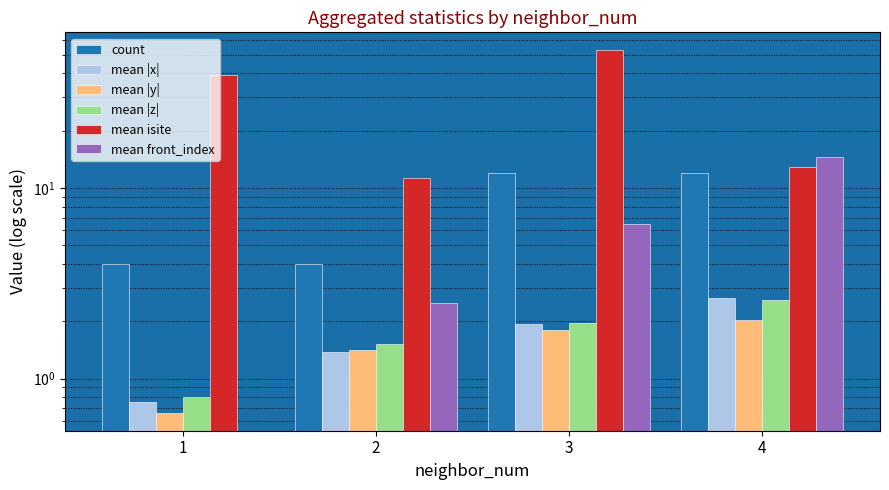

Where does the mean |x| series first go above 1?

2